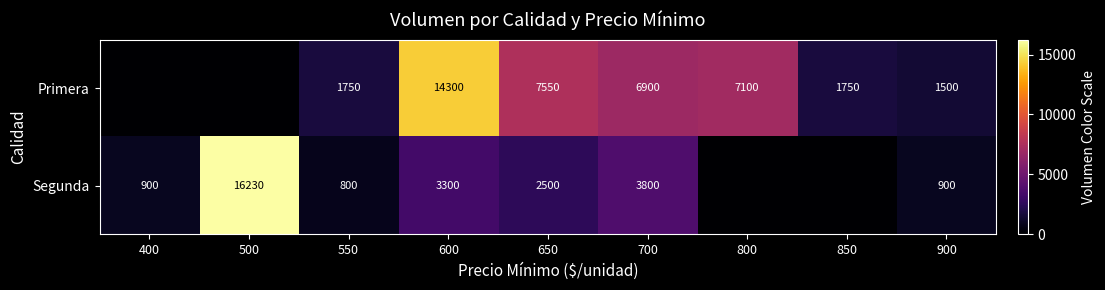

What is the sum of the Segunda values at 600 and 550?

4100